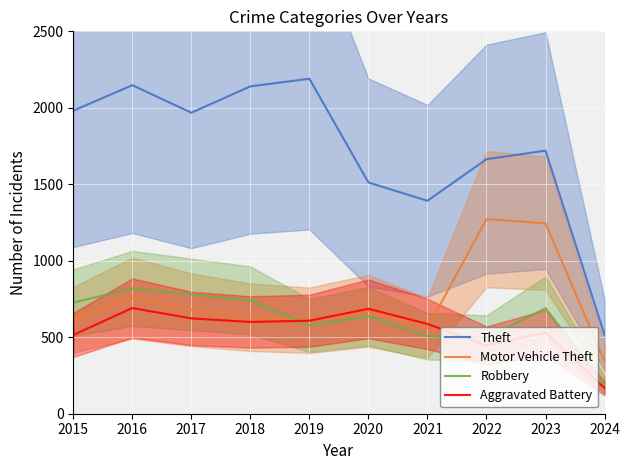

Where is the first local minimum for Aggravated Battery?

2018